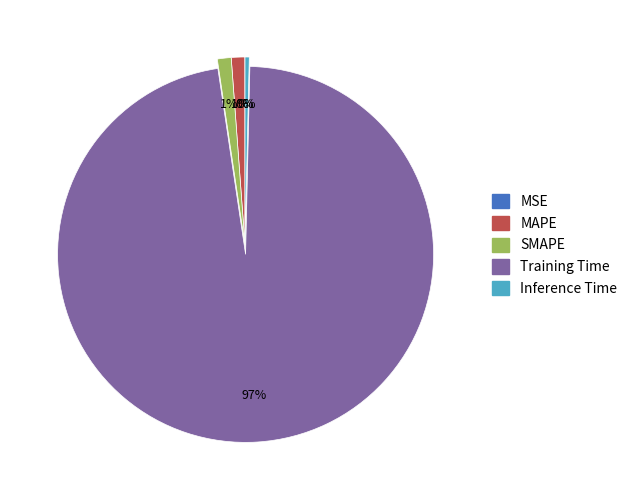

To the nearest percent, what is the average slice percentage?

20%